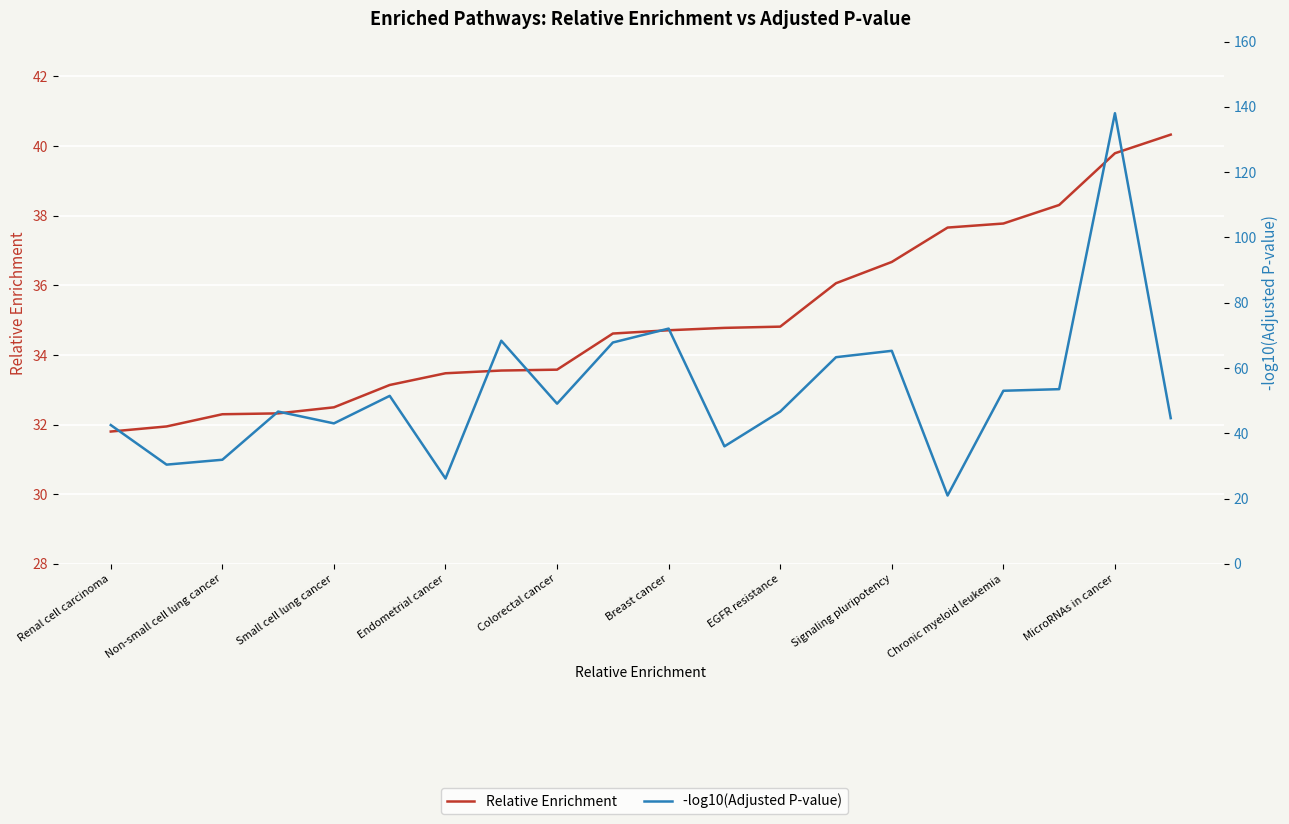

What is the difference between the highest and lowest values at 15?

16.7